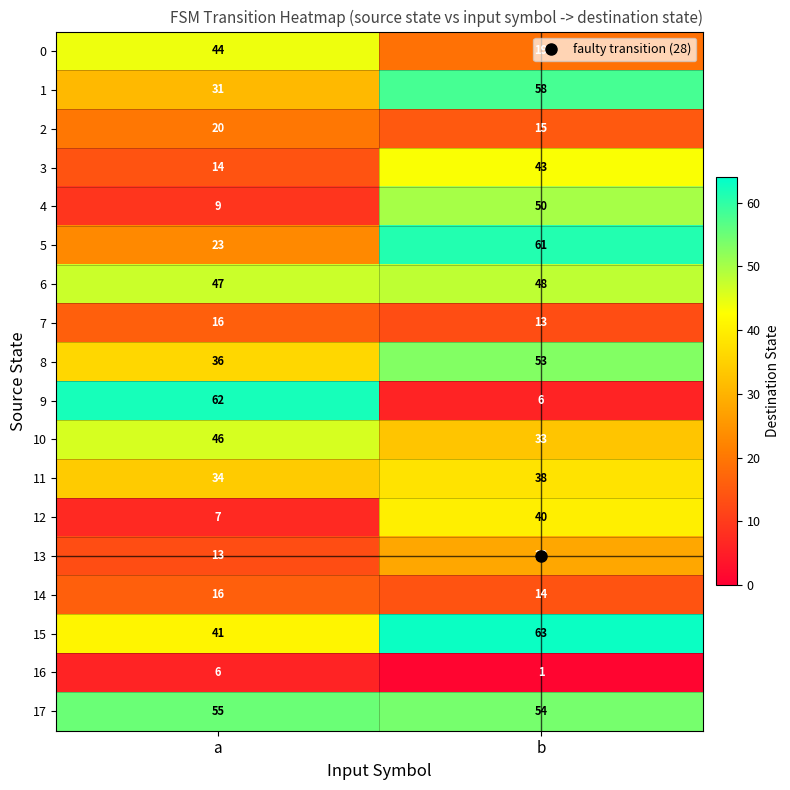

Read the 15 value at b, to the nearest 5.

65